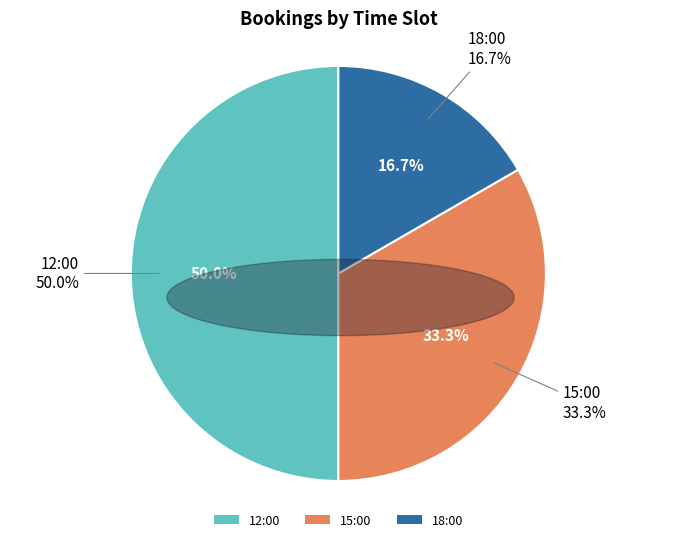

True or false: 12:00 accounts for 43% of the total.

False